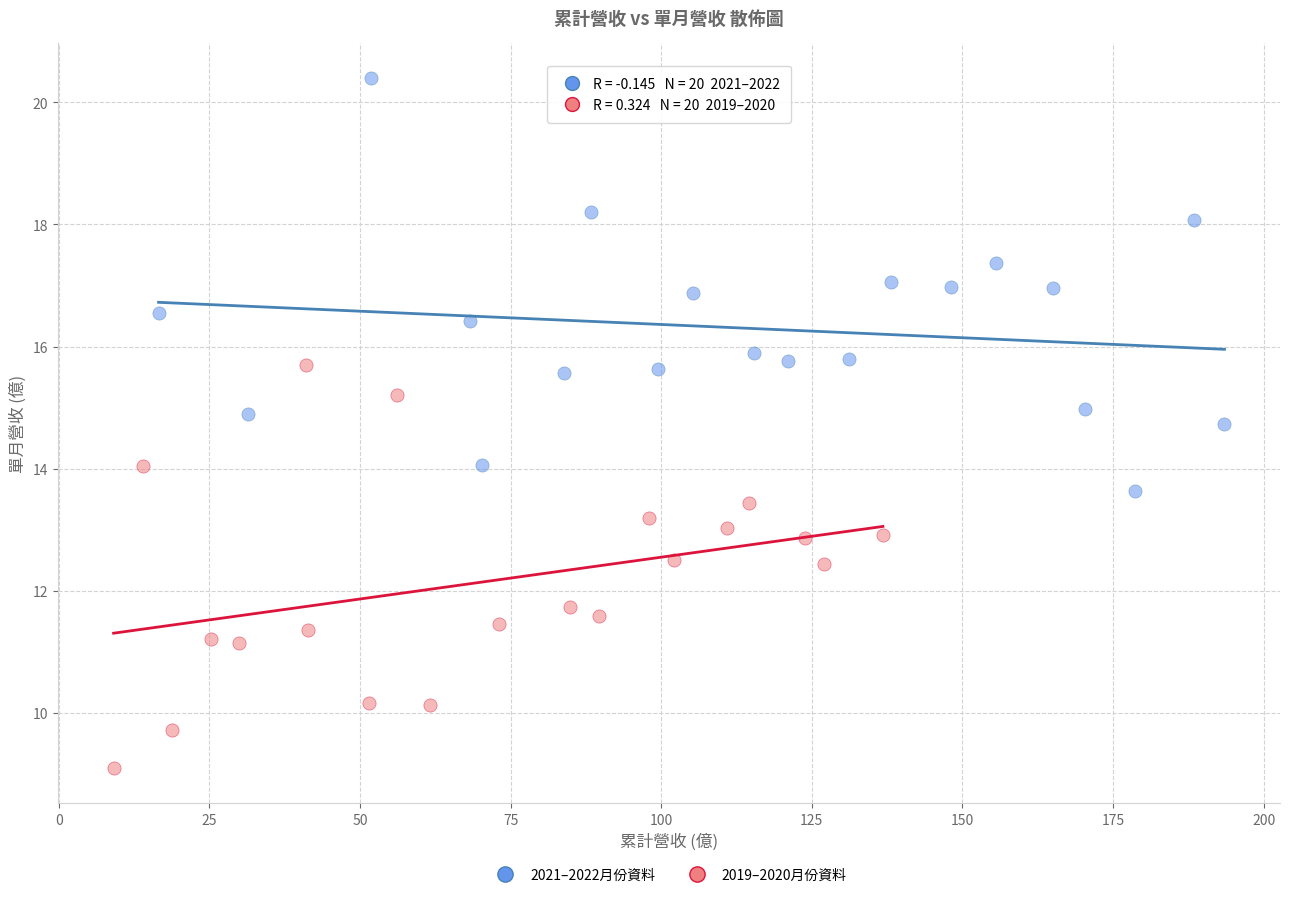

What are all the series names shown in the legend?

2021–2022月份資料, 2019–2020月份資料